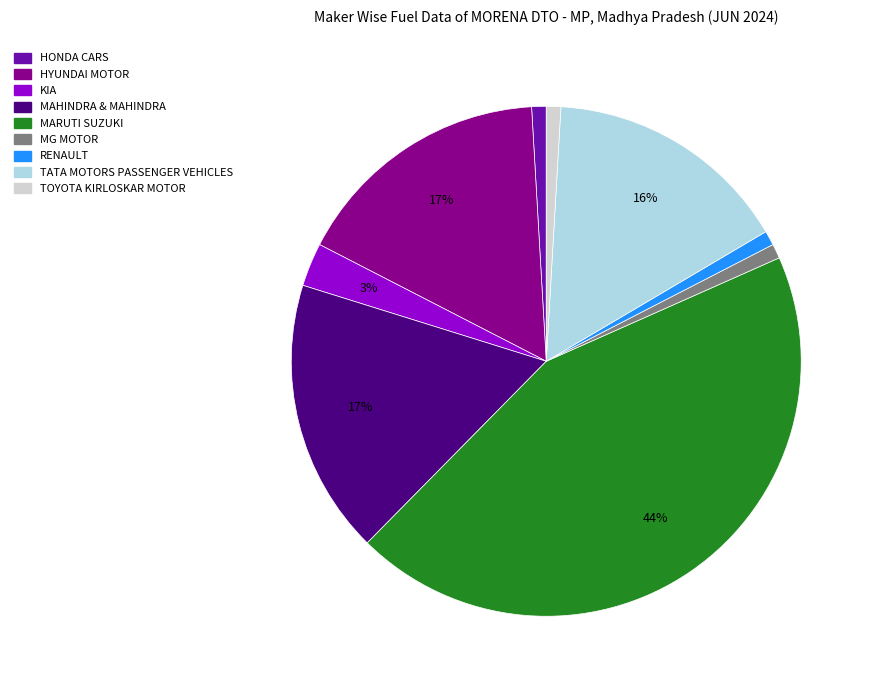

To the nearest percent, what is the average slice percentage?

11%